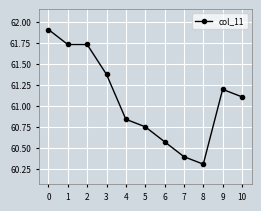

True or false: the data shows 60.3 at 8.

True